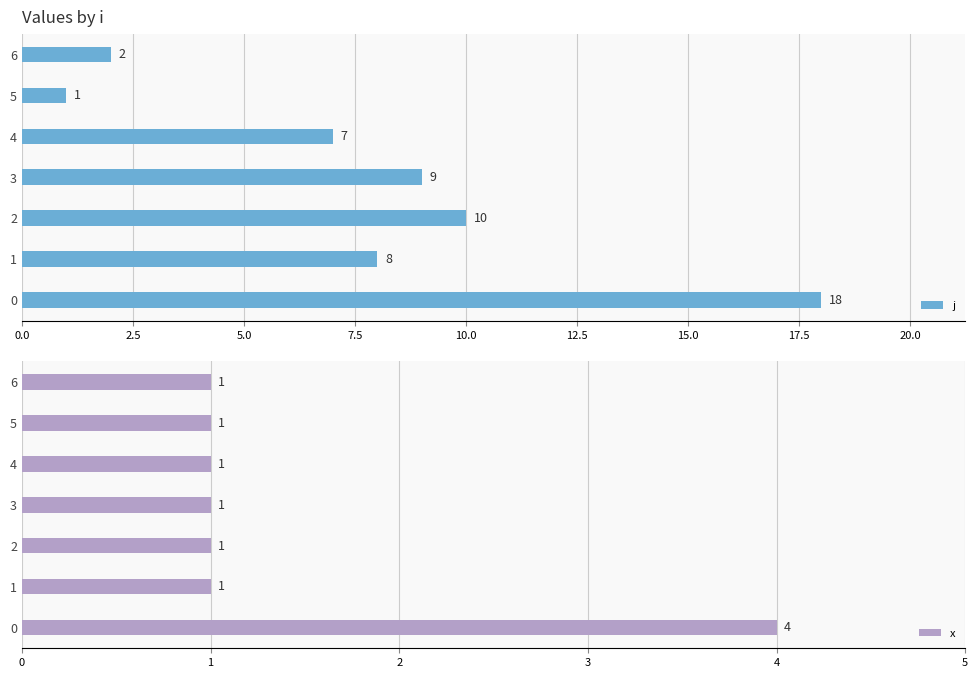

What is the sum of all j values?

55